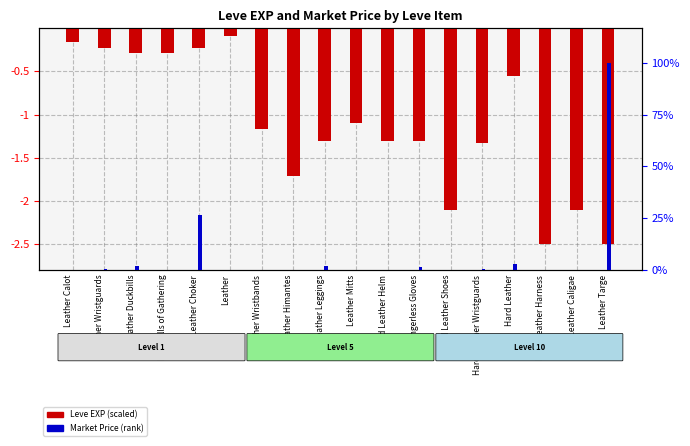

Does the chart contain stacked bars?

No